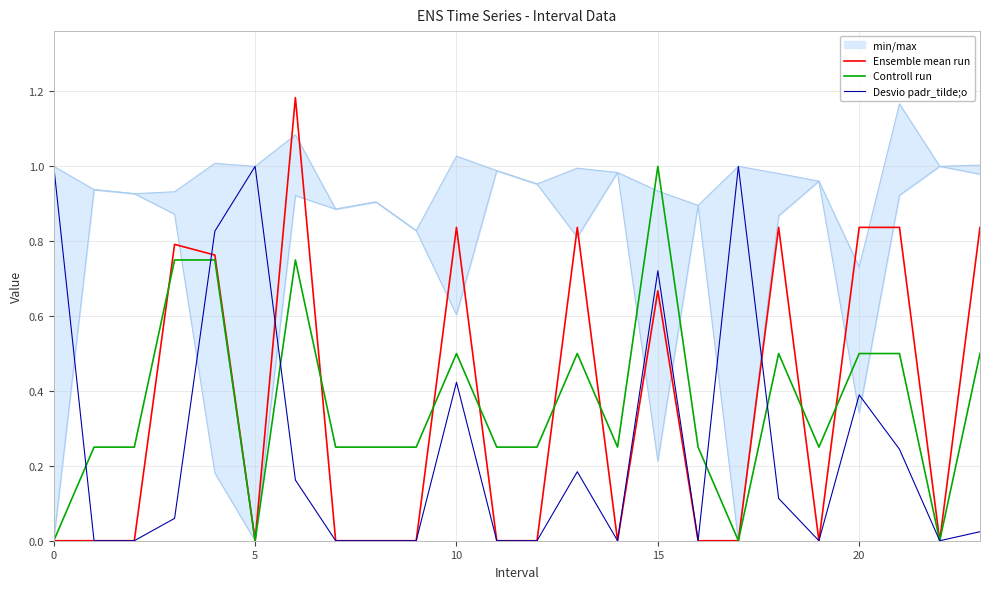

The Ensemble mean run series shows 1.3 at 10. True or false?

False